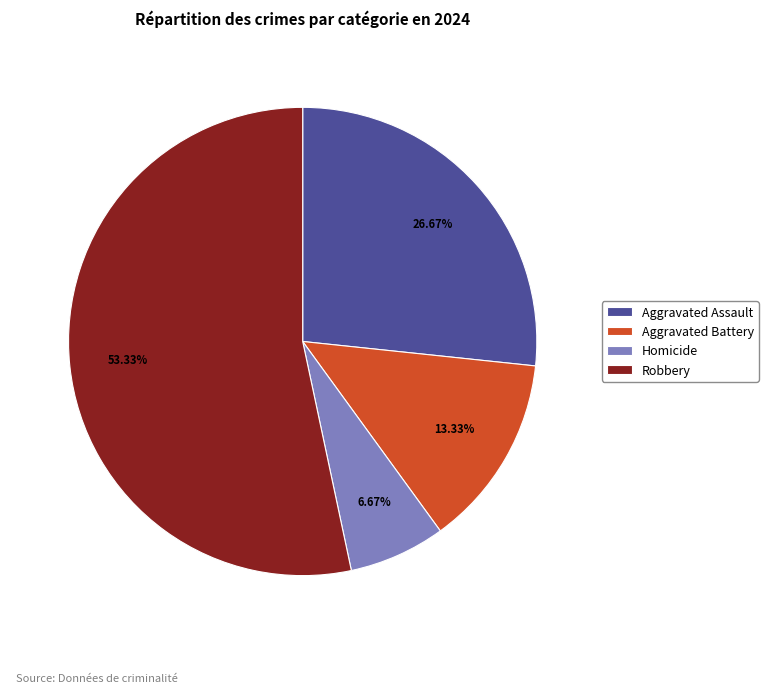

To the nearest percent, what portion does Aggravated Battery represent?

13%